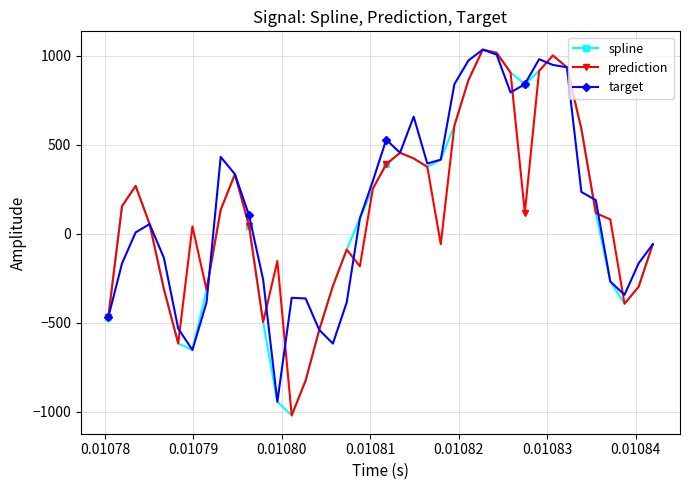

How many interior local peaks does the spline series have?

5